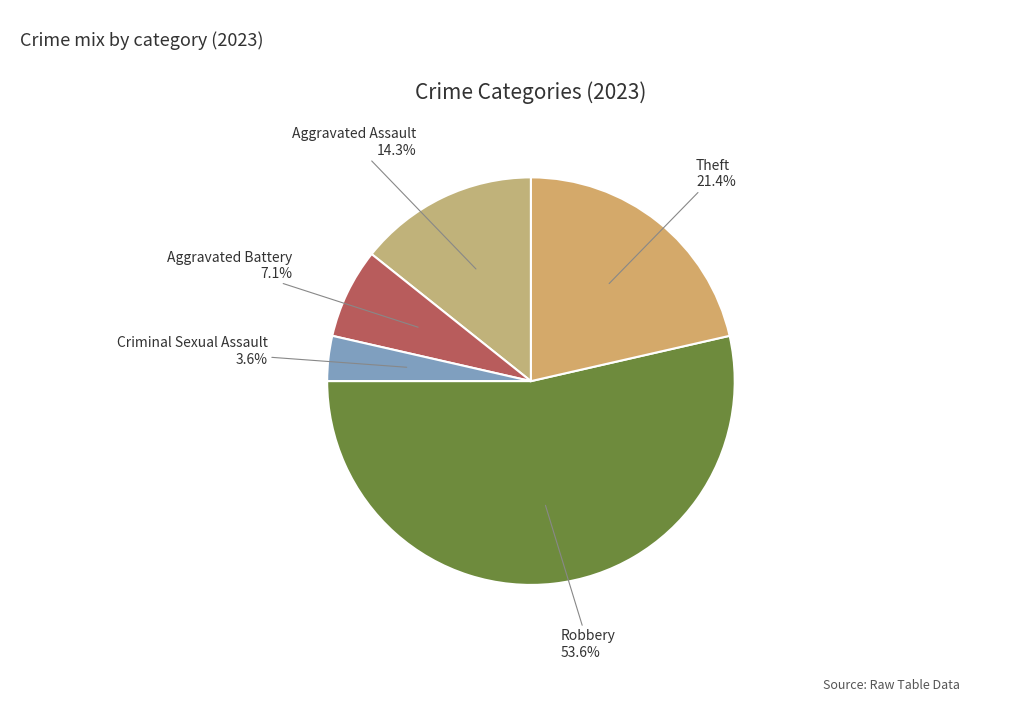

To the nearest percent, what is the average slice percentage?

20%